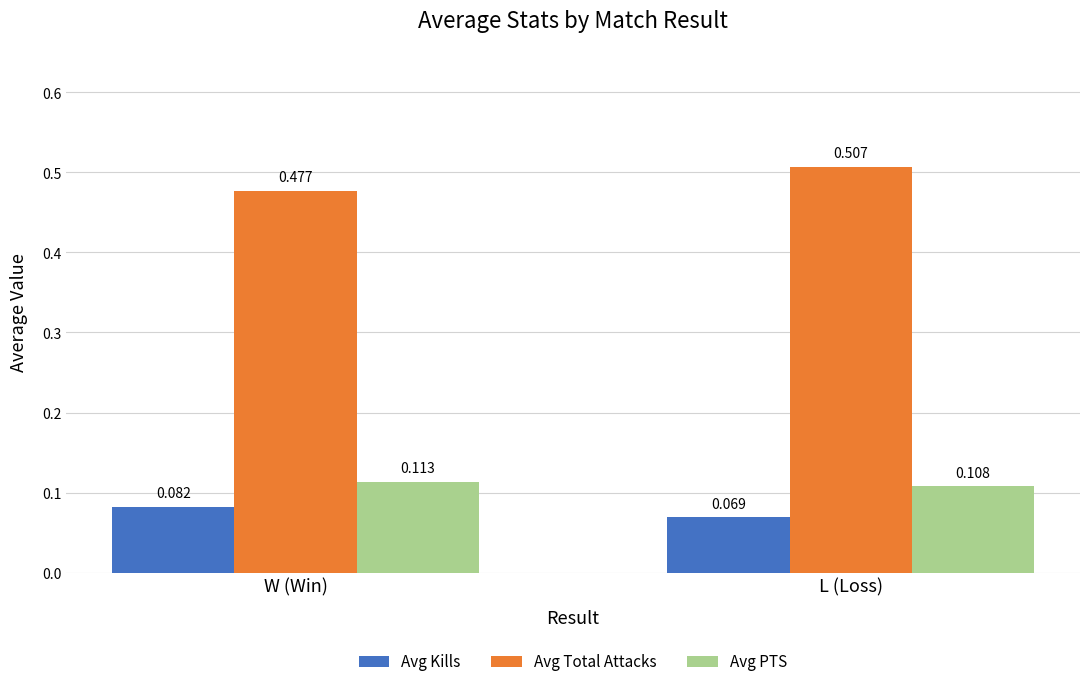

Rank the series by their maximum value, from lowest to highest.

Avg Kills, Avg PTS, Avg Total Attacks